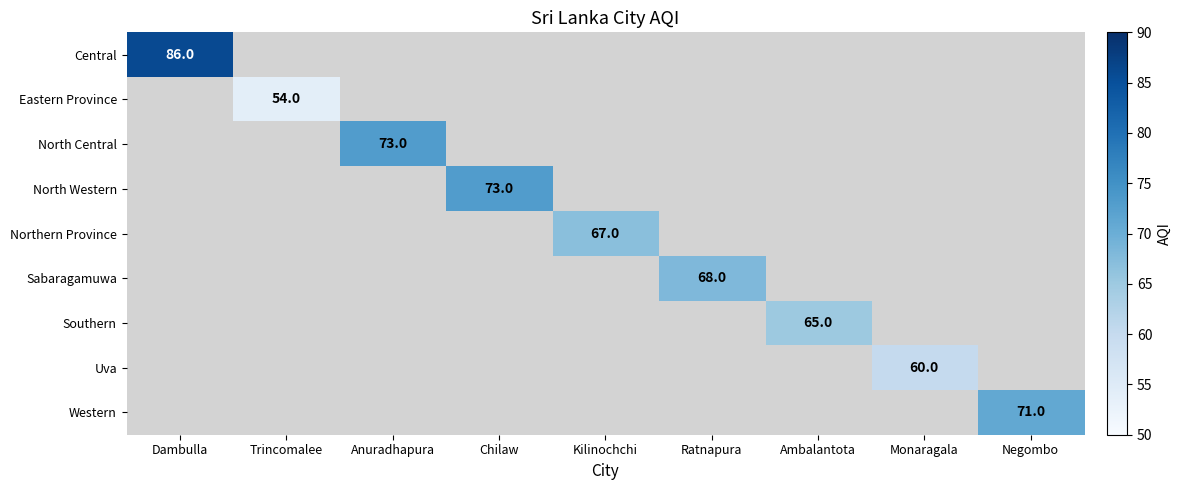

Is it true that Uva equals 60 at Monaragala?

True